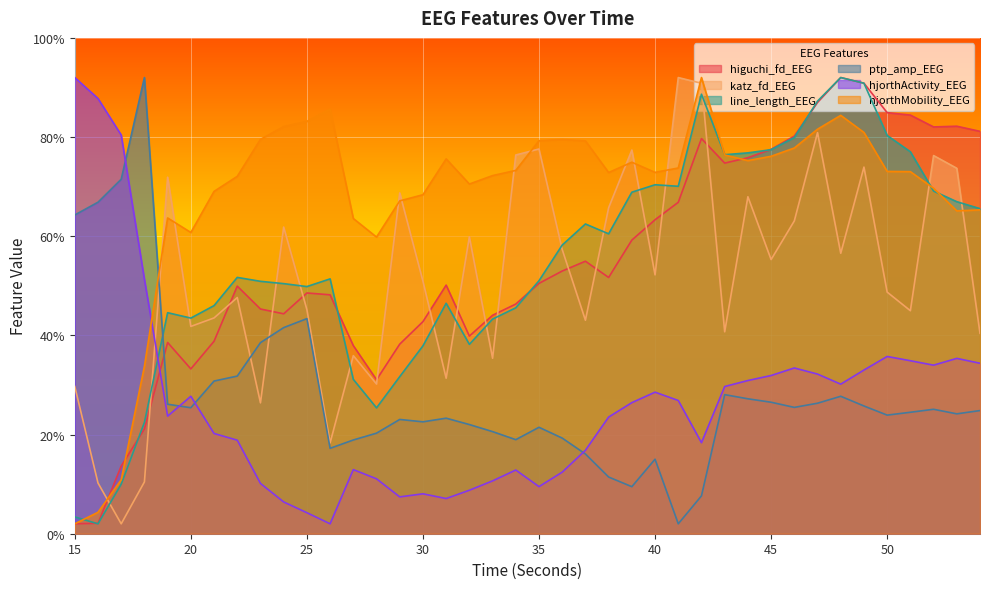

In hjorthMobility_EEG, how many points are higher than both neighbors (excluding endpoints)?

7